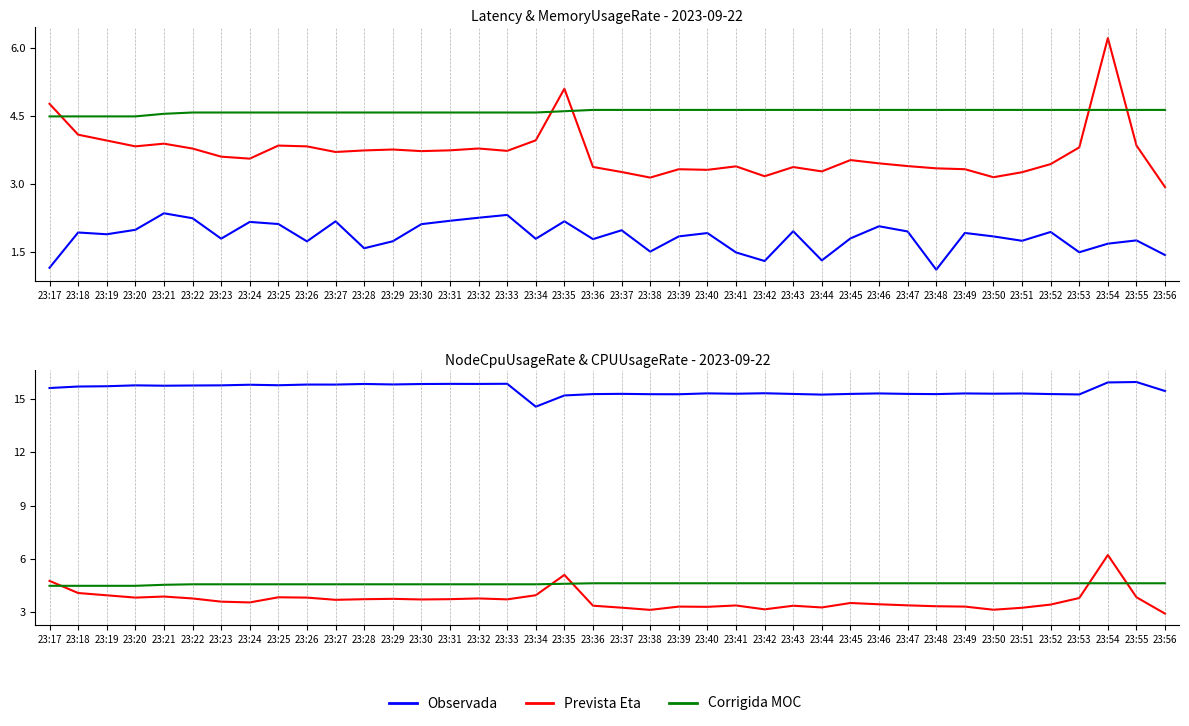

How many distinct data groups are displayed?

4